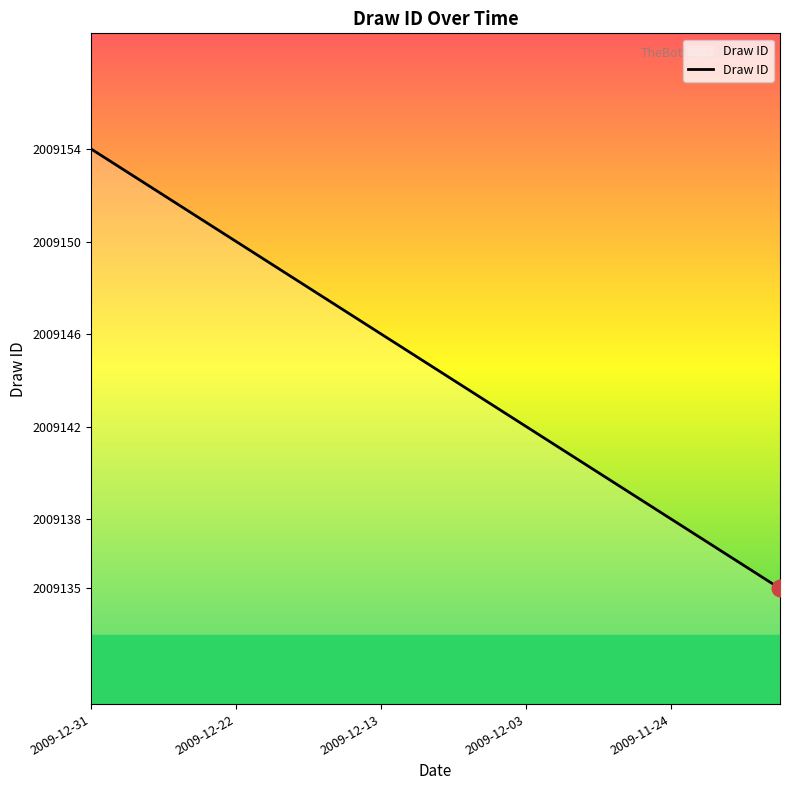

What is the smallest value displayed?

2009135